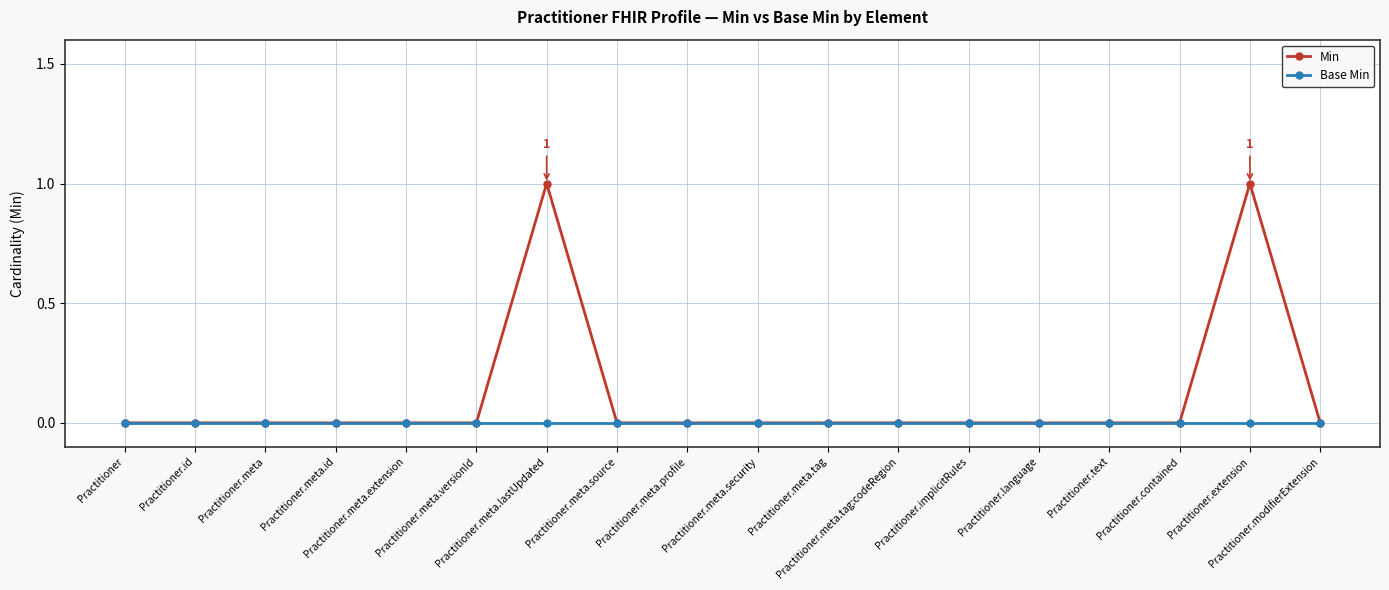

The value of Base Min at Practitioner.text is 0. True or false?

True